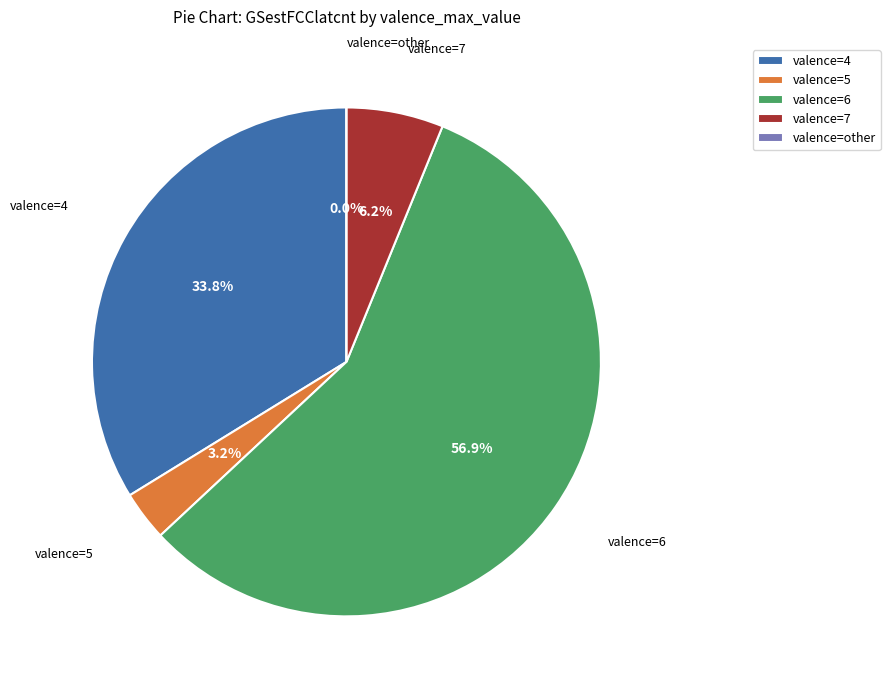

What portion of the pie excludes 2?

96.9%